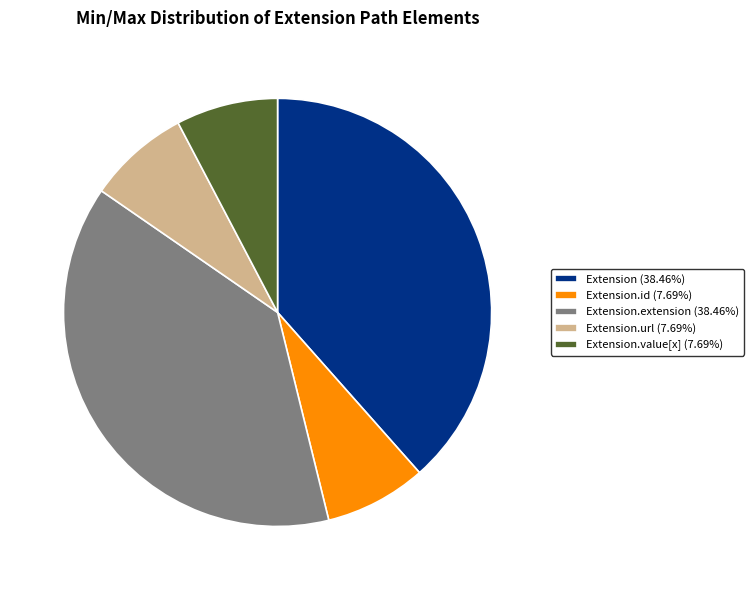

Approximately how many times larger is the value at Extension.value[x] (7.69%) compared to Extension.url (7.69%)?

1.0